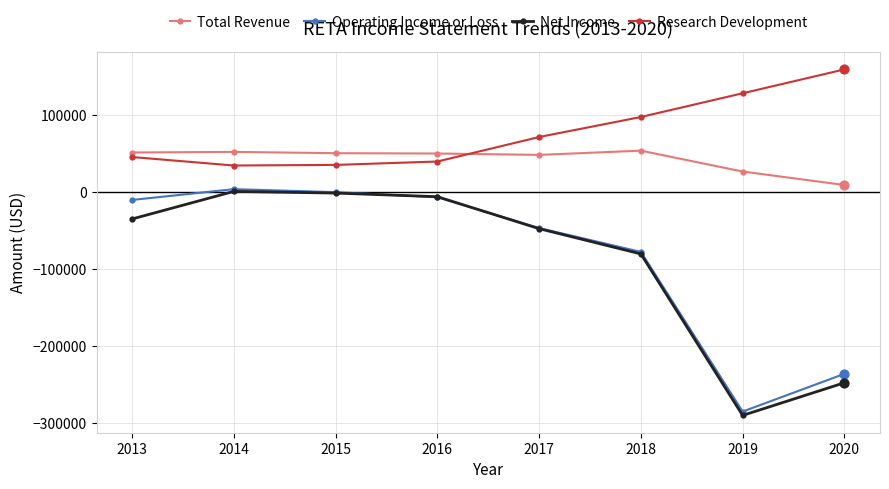

Is the value of Research Development at 2017 greater than the value of Net Income at 2013?

Yes